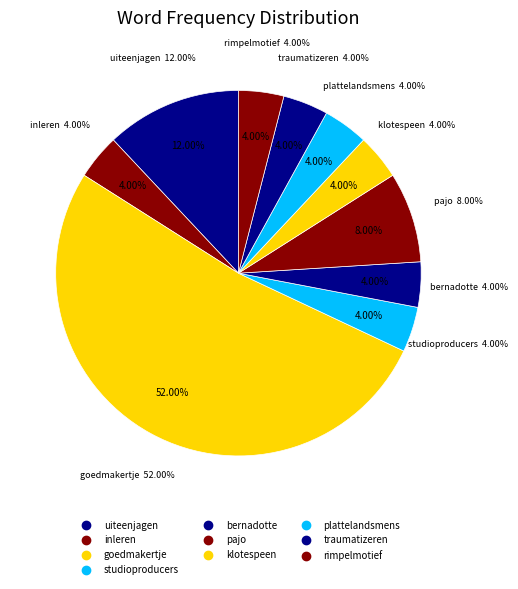

Which has a higher value, pajo or rimpelmotief?

pajo